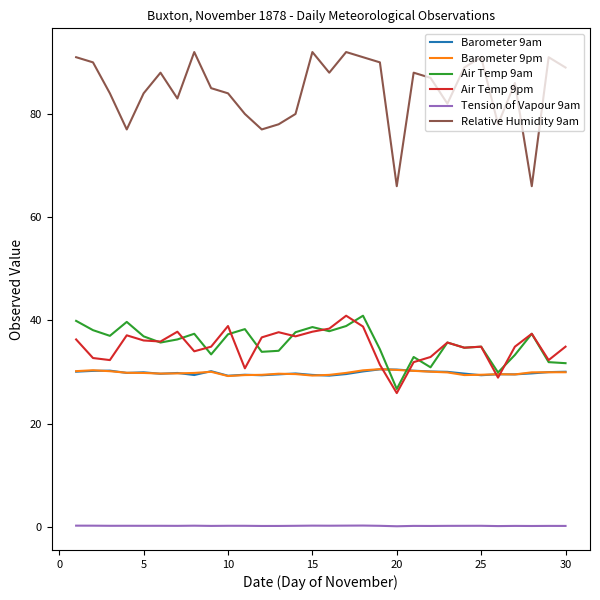

True or false: Barometer 9pm and Tension of Vapour 9am intersect in this chart.

False